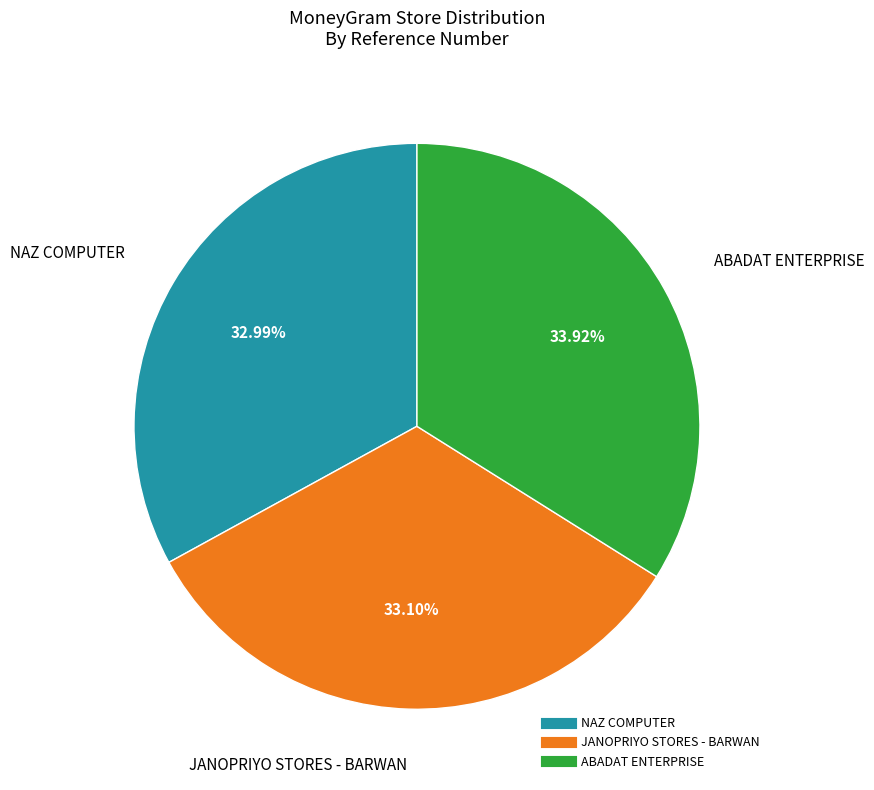

Is there any slice that represents more than half of the pie?

No